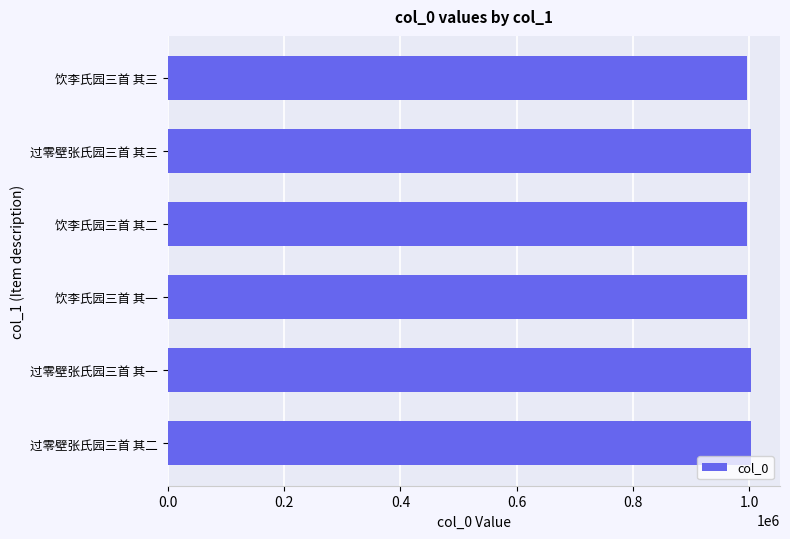

Approximately how many times larger is the value at 饮李氏园三首 其三 compared to 饮李氏园三首 其一?

1.0